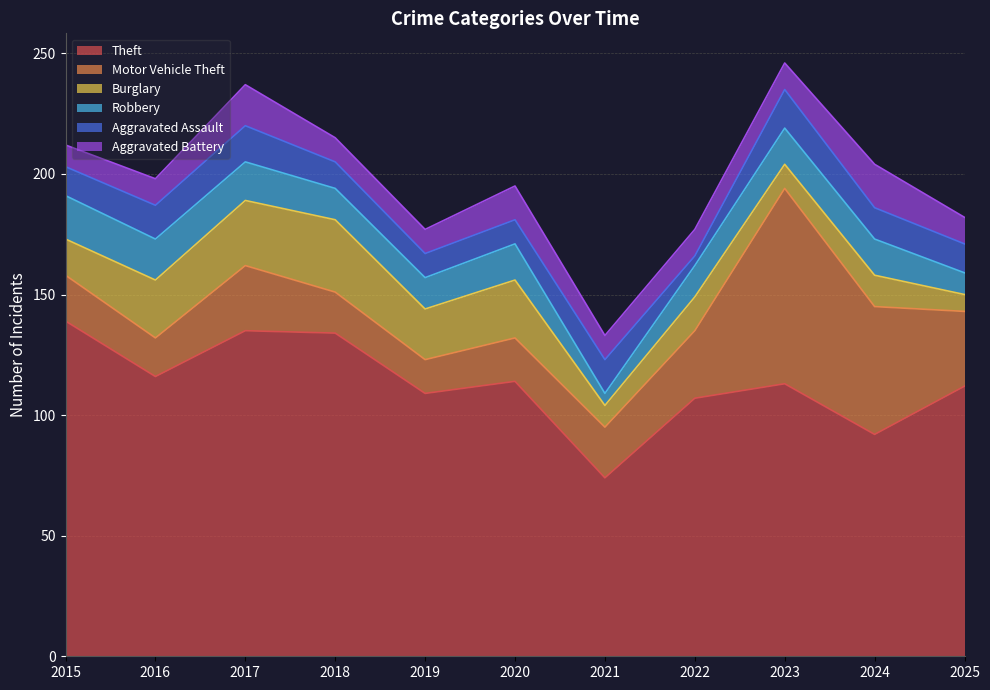

True or false: Theft and Aggravated Assault intersect in this chart.

False